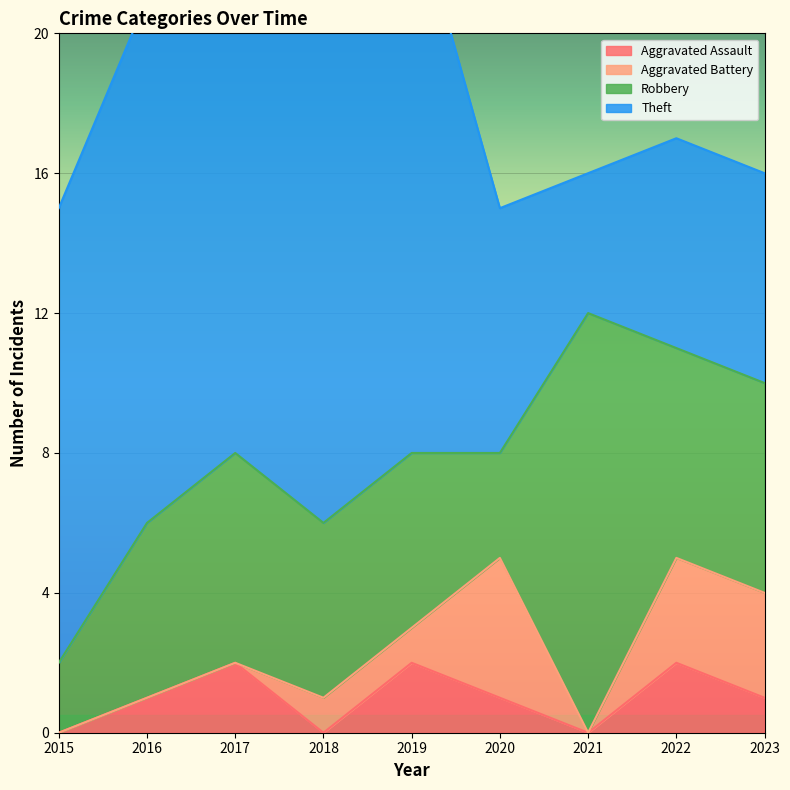

How many data points does each series have?

9